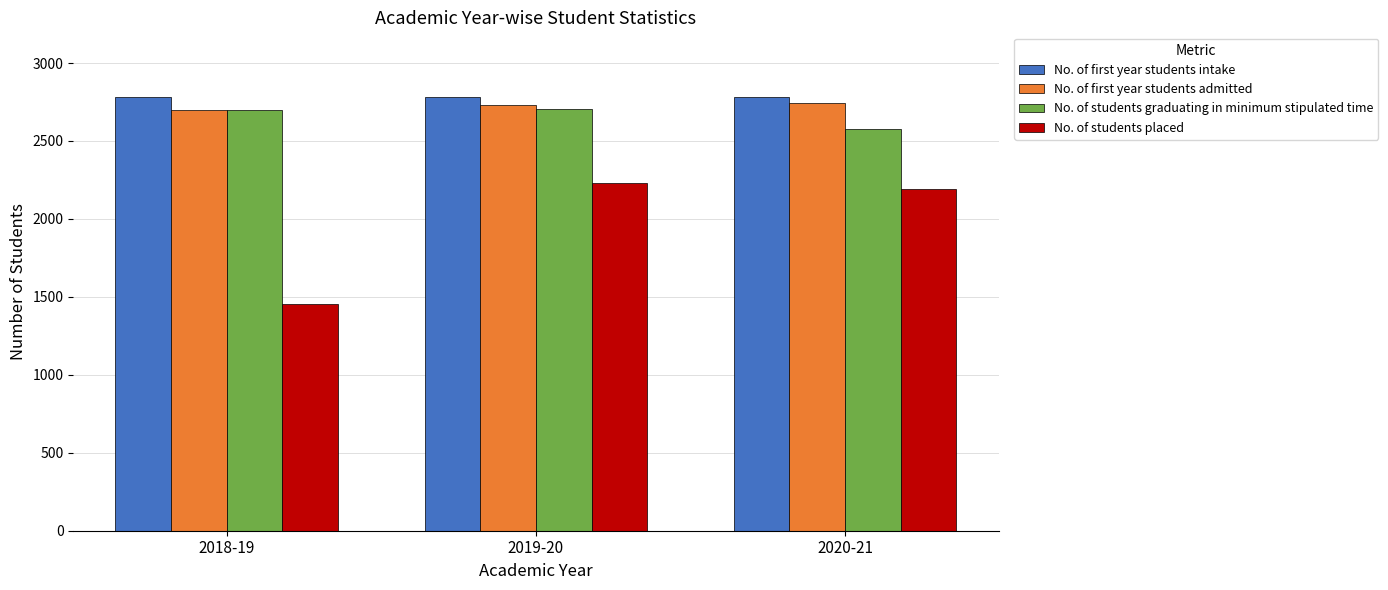

How many groups of bars are there?

3